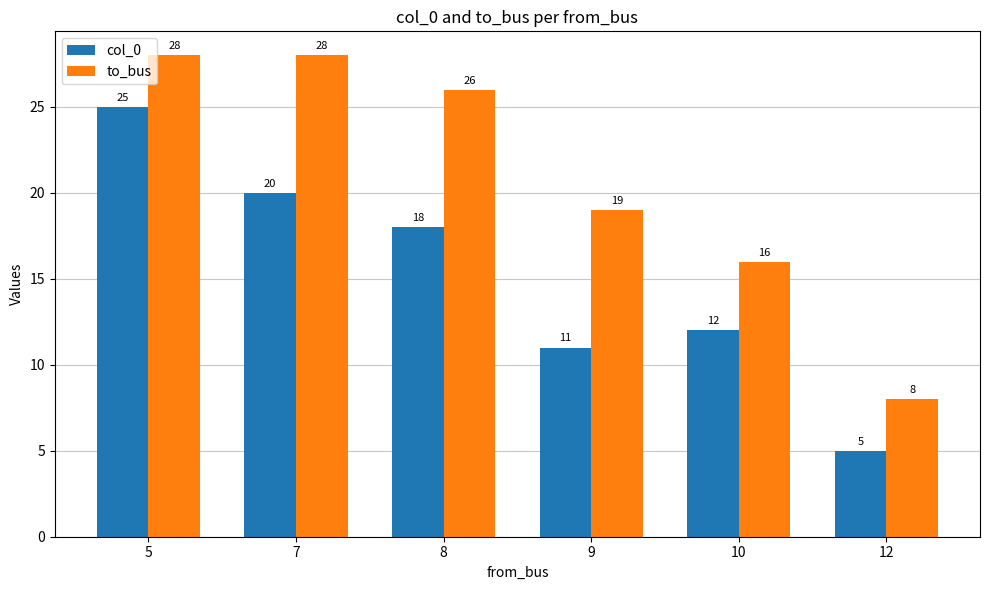

True or false: to_bus has a value of 28 at 5.

True